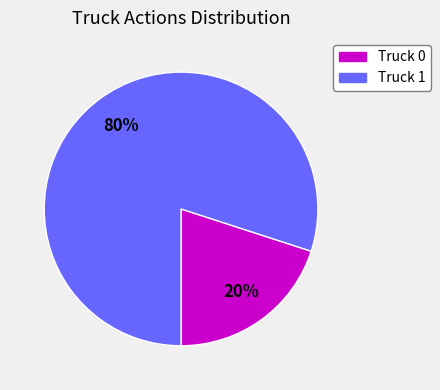

Count the number of slices in the pie.

2